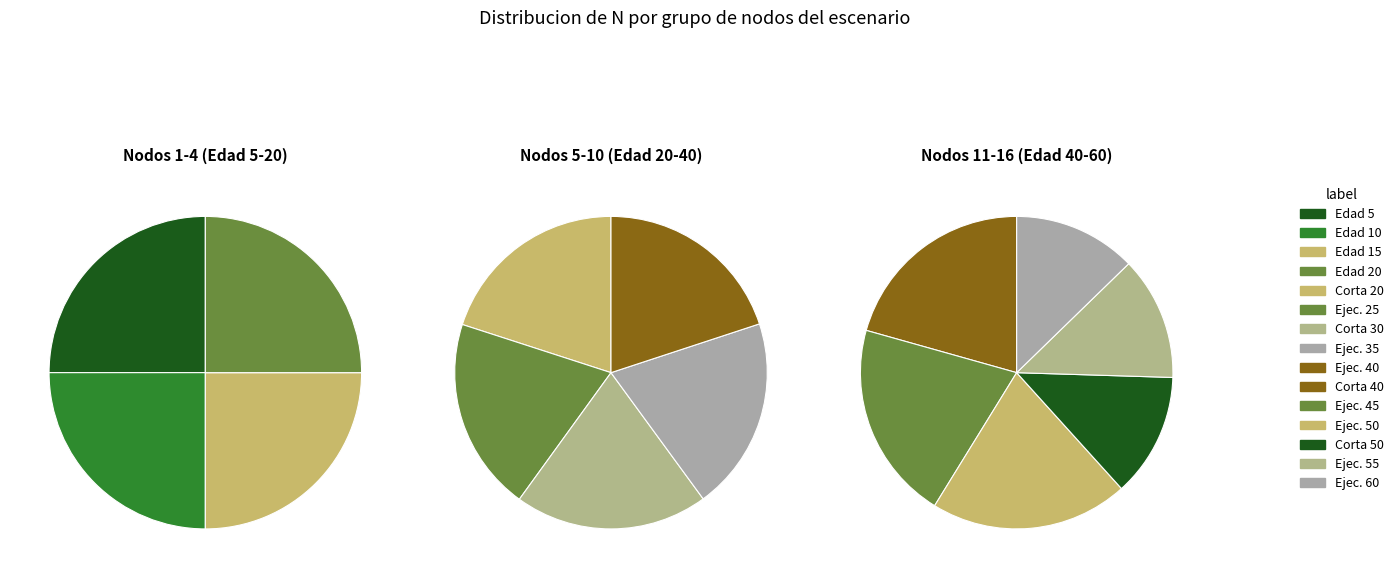

What percentage do 10 and 5 together represent?

14.1%